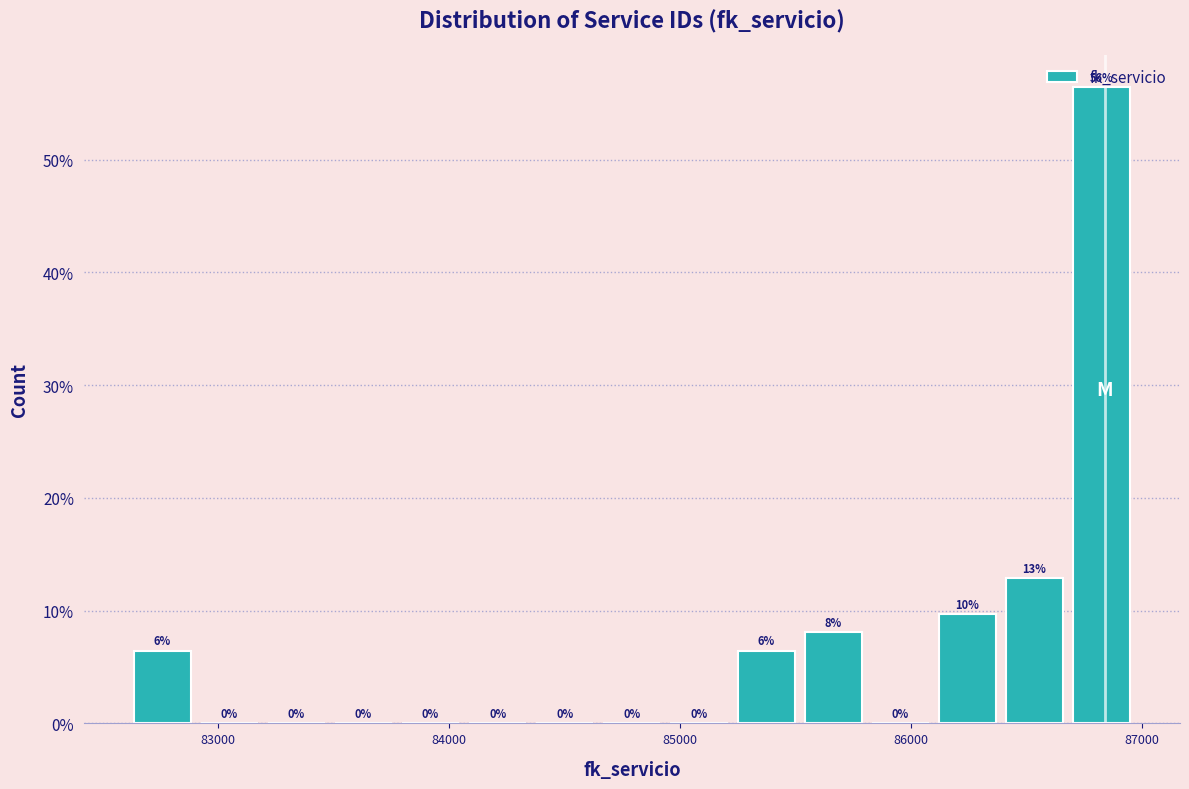

Around what value on the x-axis is the tallest bar? Give the approximate position of its centre, as read against the axis.

86800